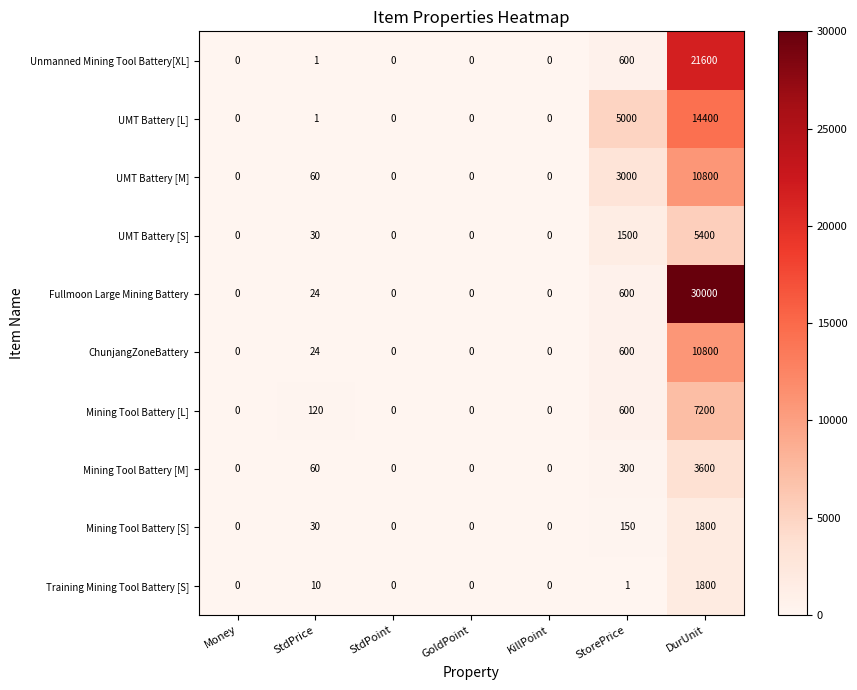

Which series has the largest range (max minus min)?

Fullmoon Large Mining Battery